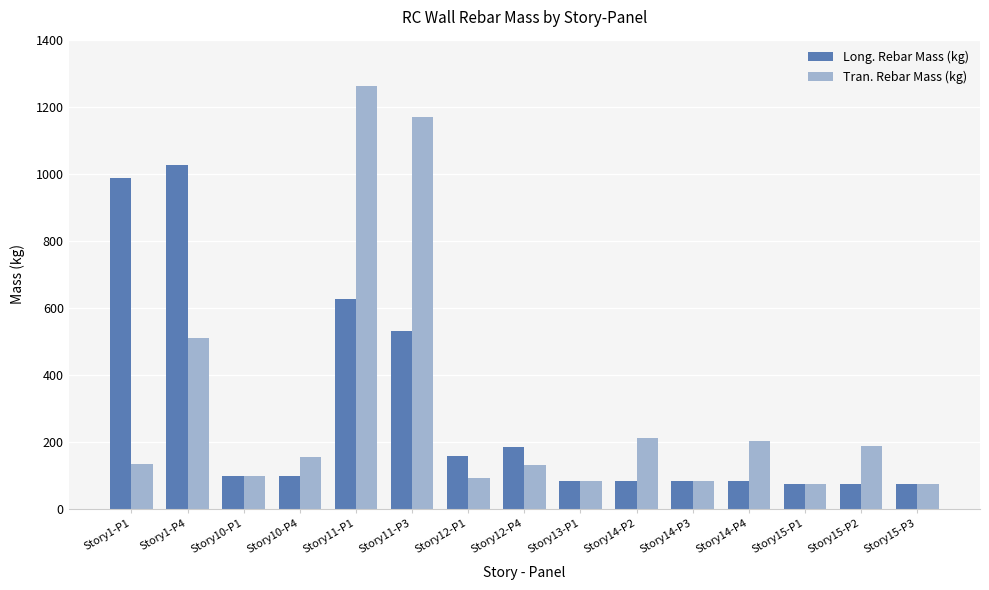

How many data points in Long. Rebar Mass (kg) are above 98?

8